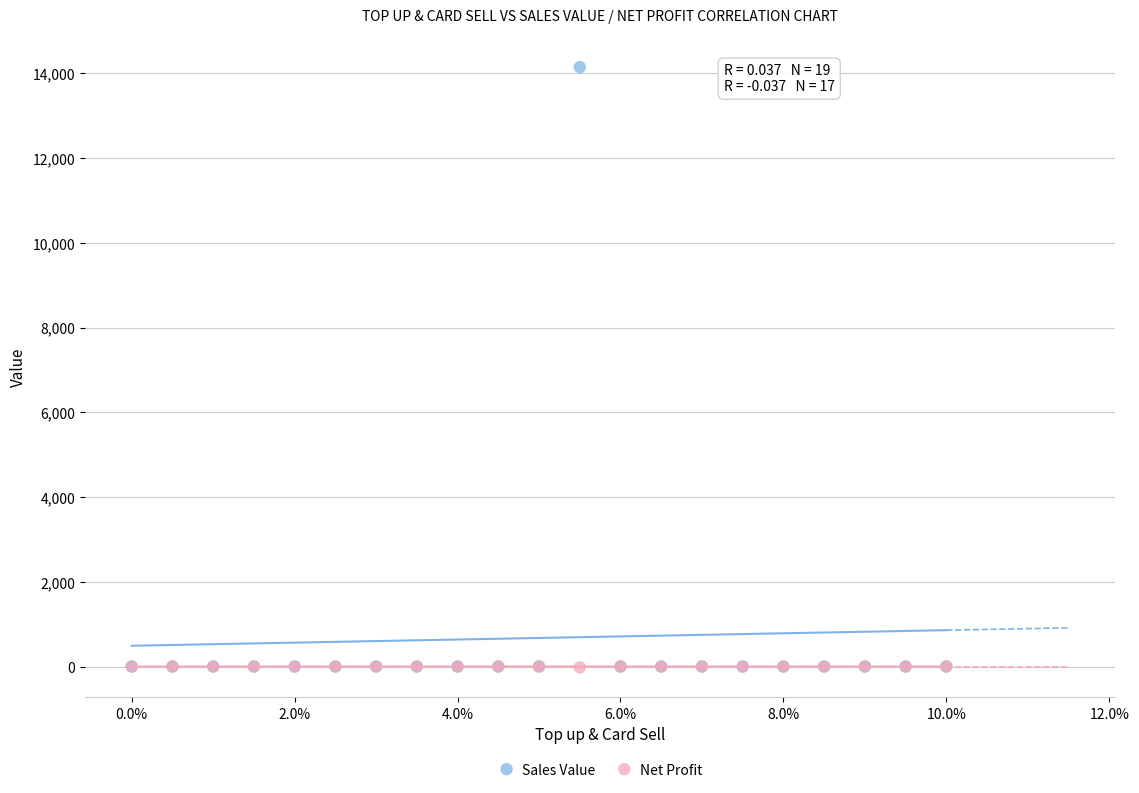

Which series has the largest Y range (max minus min)?

Sales Value